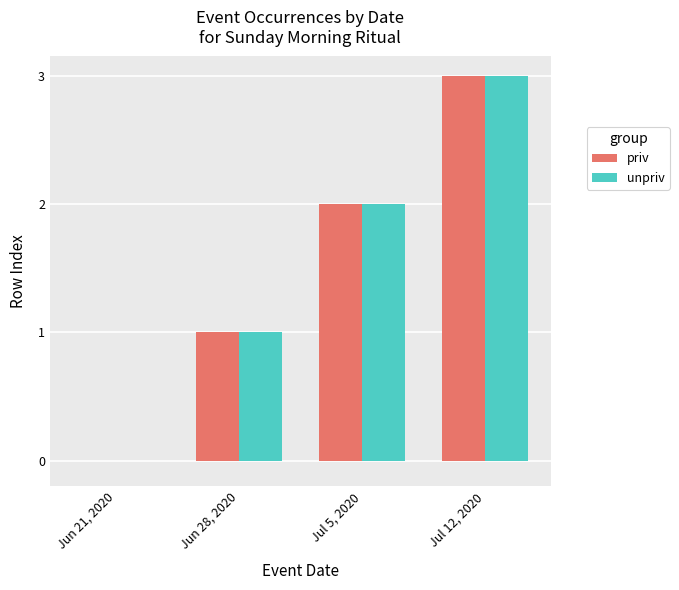

At which category is the sum across all series the highest?

Jul 12, 2020